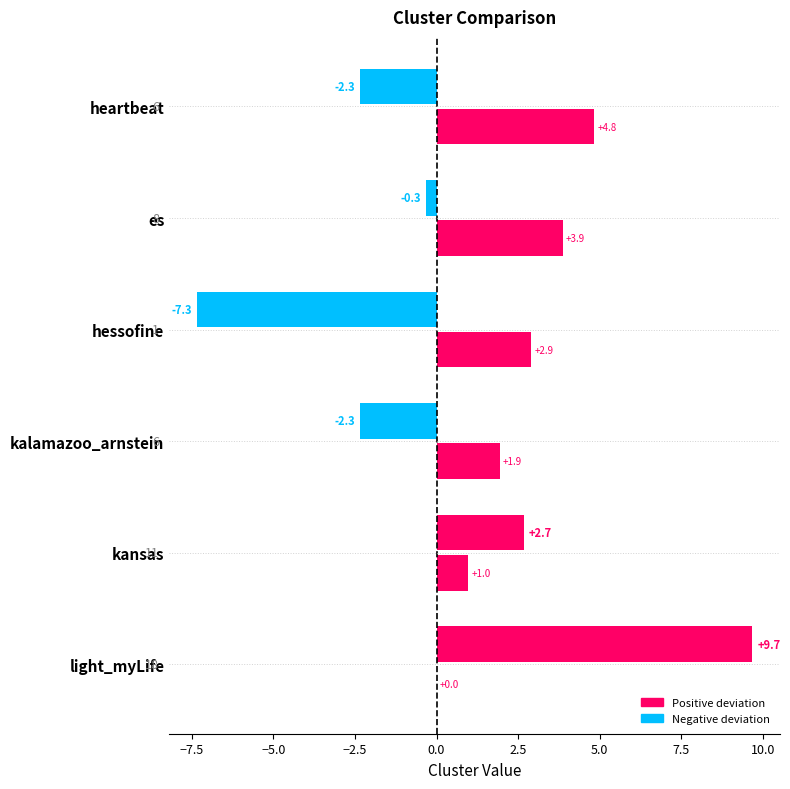

Count the number of categories in the chart.

6